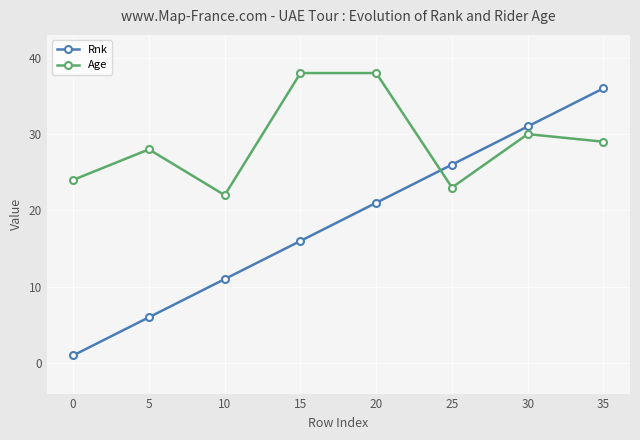

Is it true that Age equals 23 at 25?

True